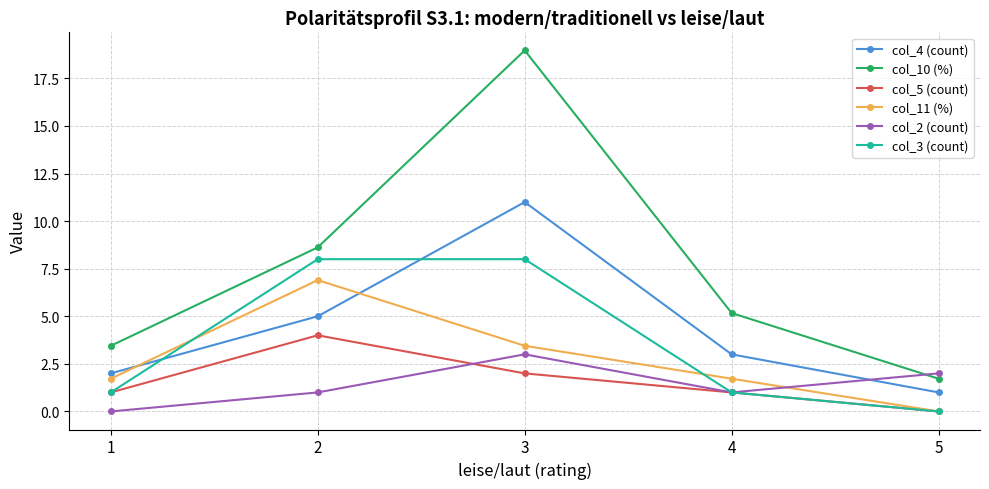

How many values in col_2 (count) are above zero?

4